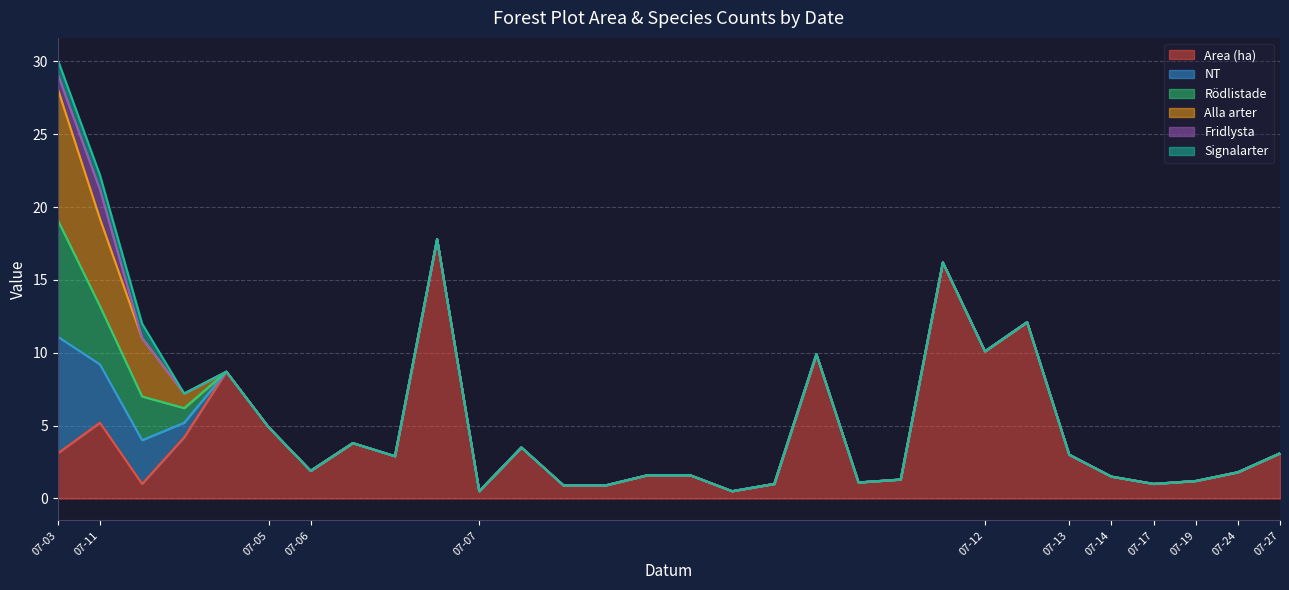

What is the label of the 11th point from the left?

2023-07-07